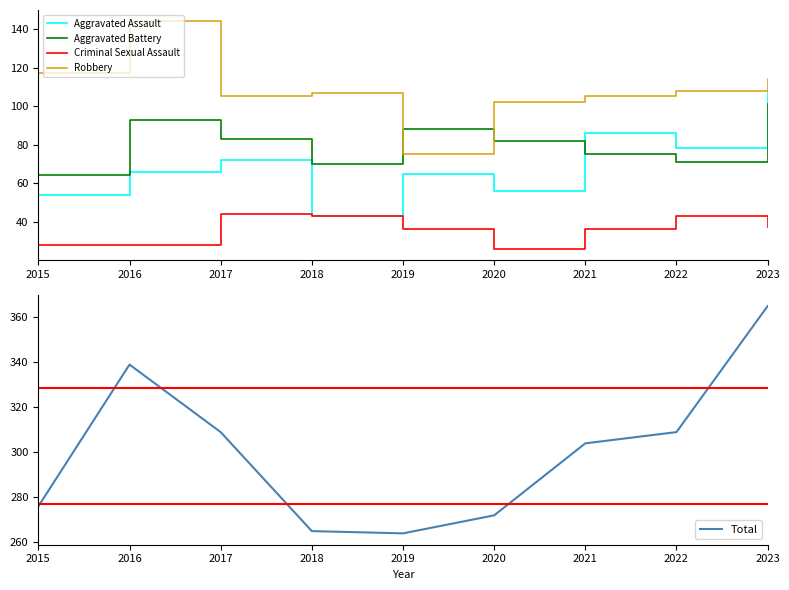

True or false: Robbery and Aggravated Assault intersect in this chart.

False